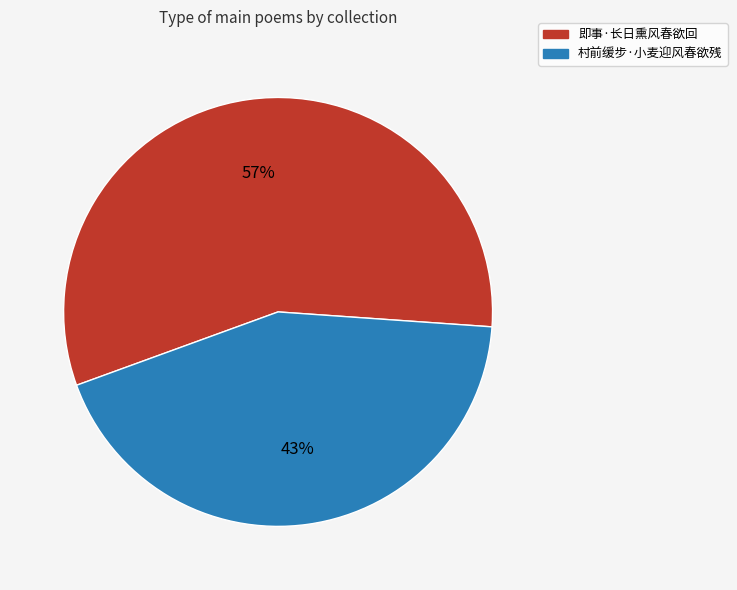

To the nearest percent, what is the average slice percentage?

50%